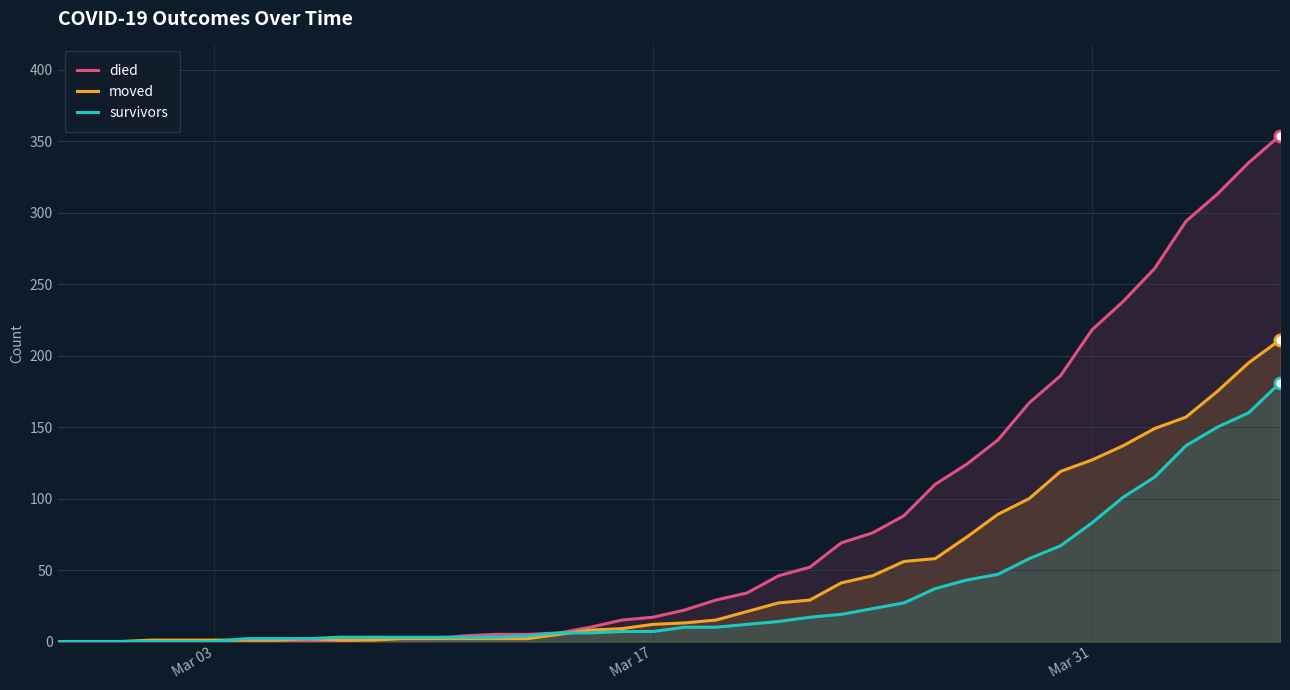

Rank the series by their average value, from highest to lowest.

died, moved, survivors